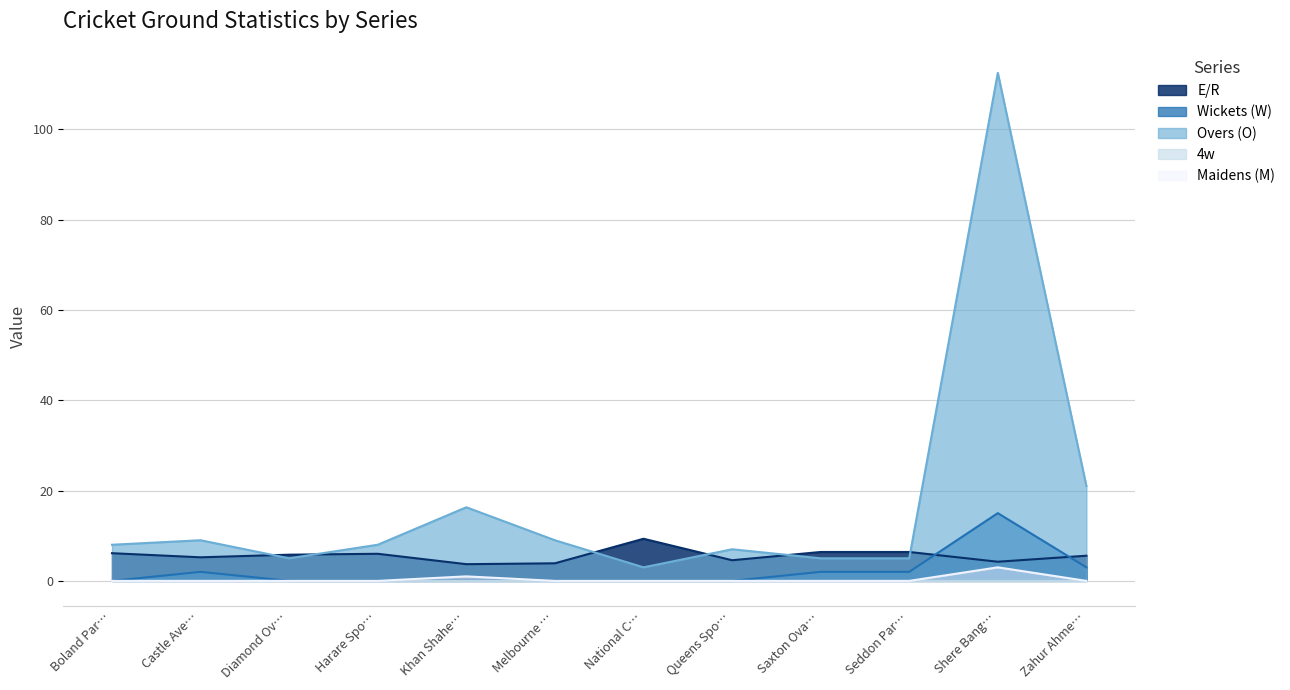

What is the difference between the second highest and second lowest values in the Wickets (W) series?

3.0